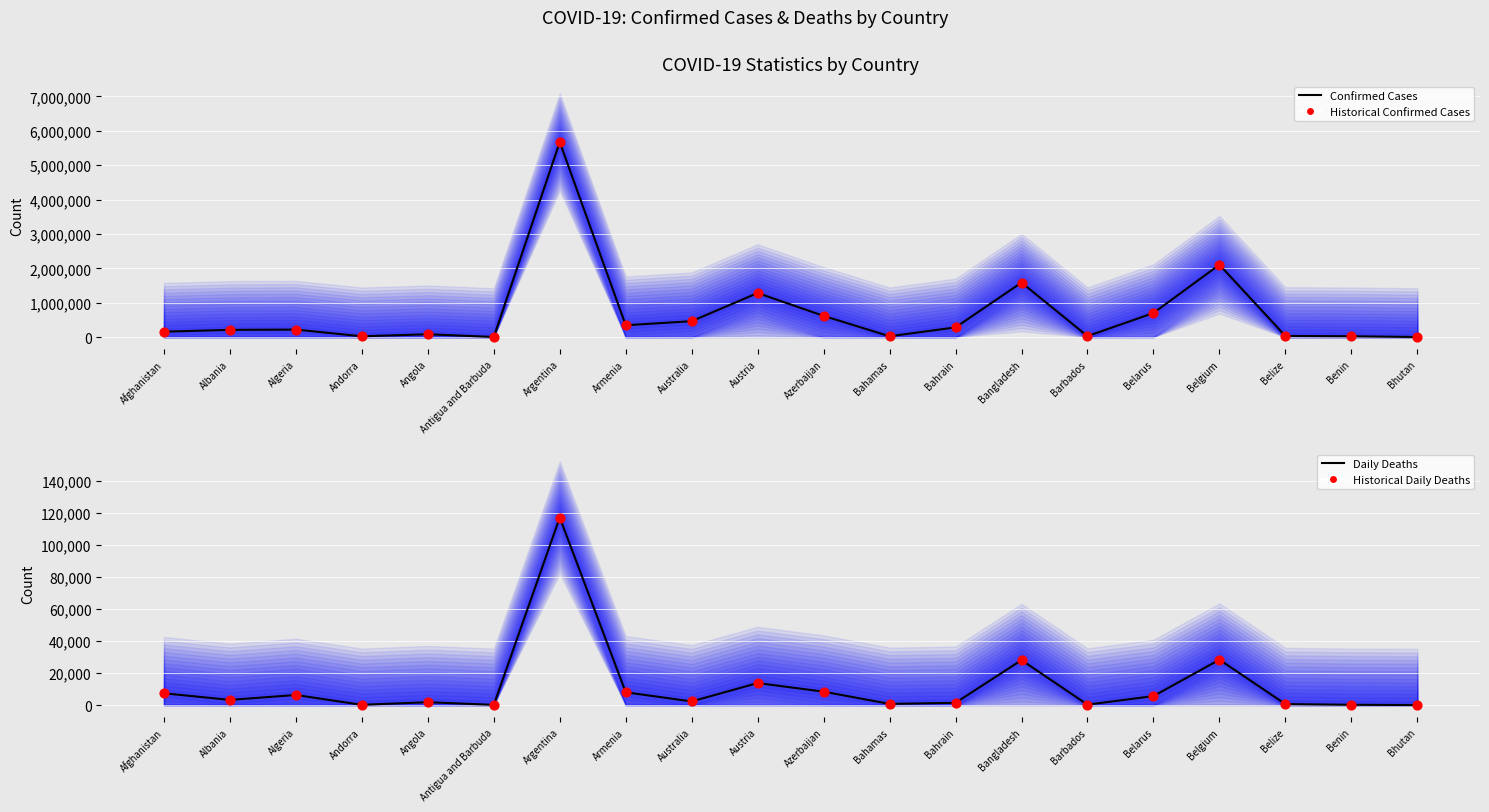

Is the value of Historical Confirmed Cases at Bahamas greater than the value of Historical Deaths at Argentina?

No